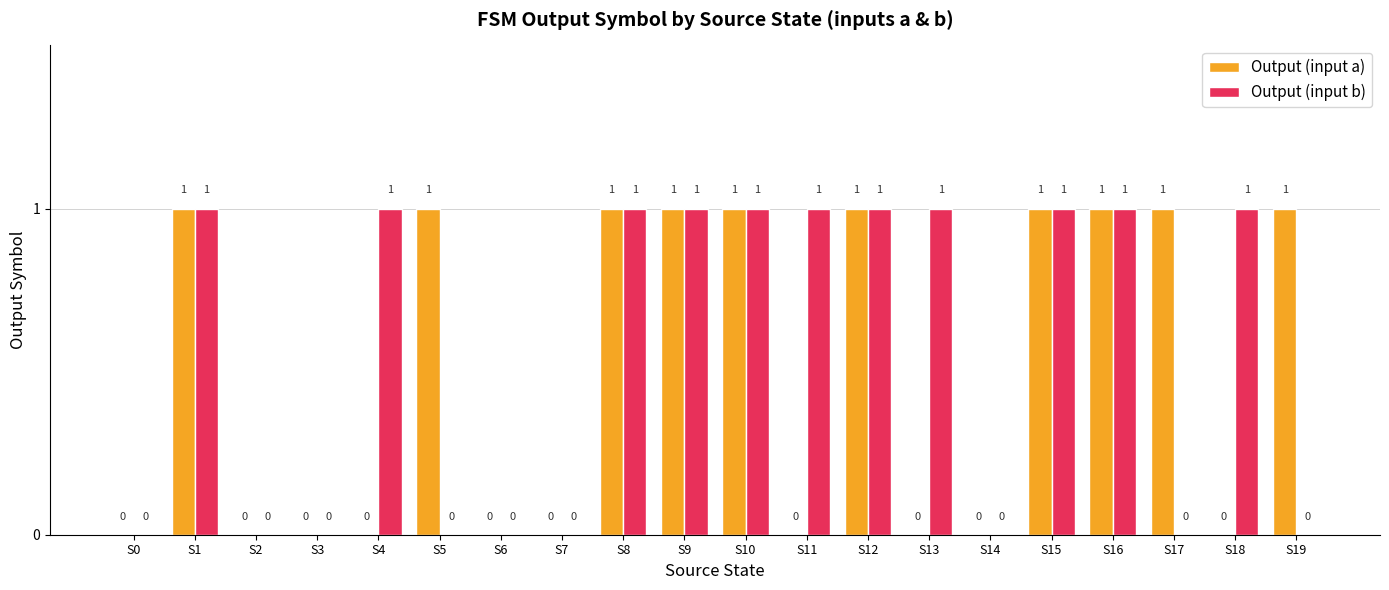

Which series has the largest total across all categories?

Output (input b)